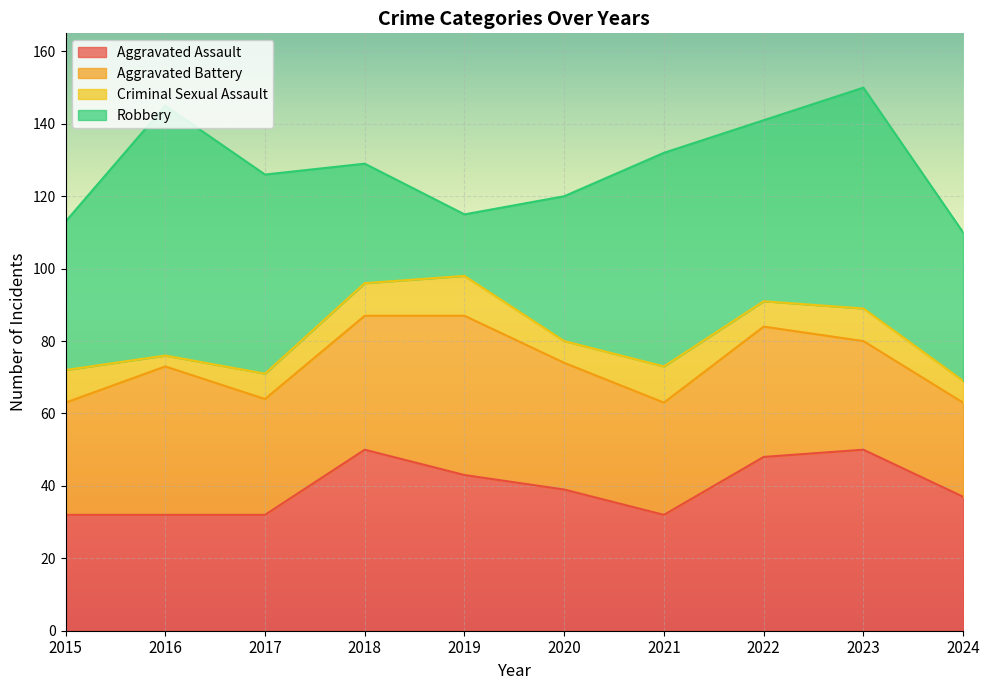

True or false: Criminal Sexual Assault and Aggravated Assault intersect in this chart.

False